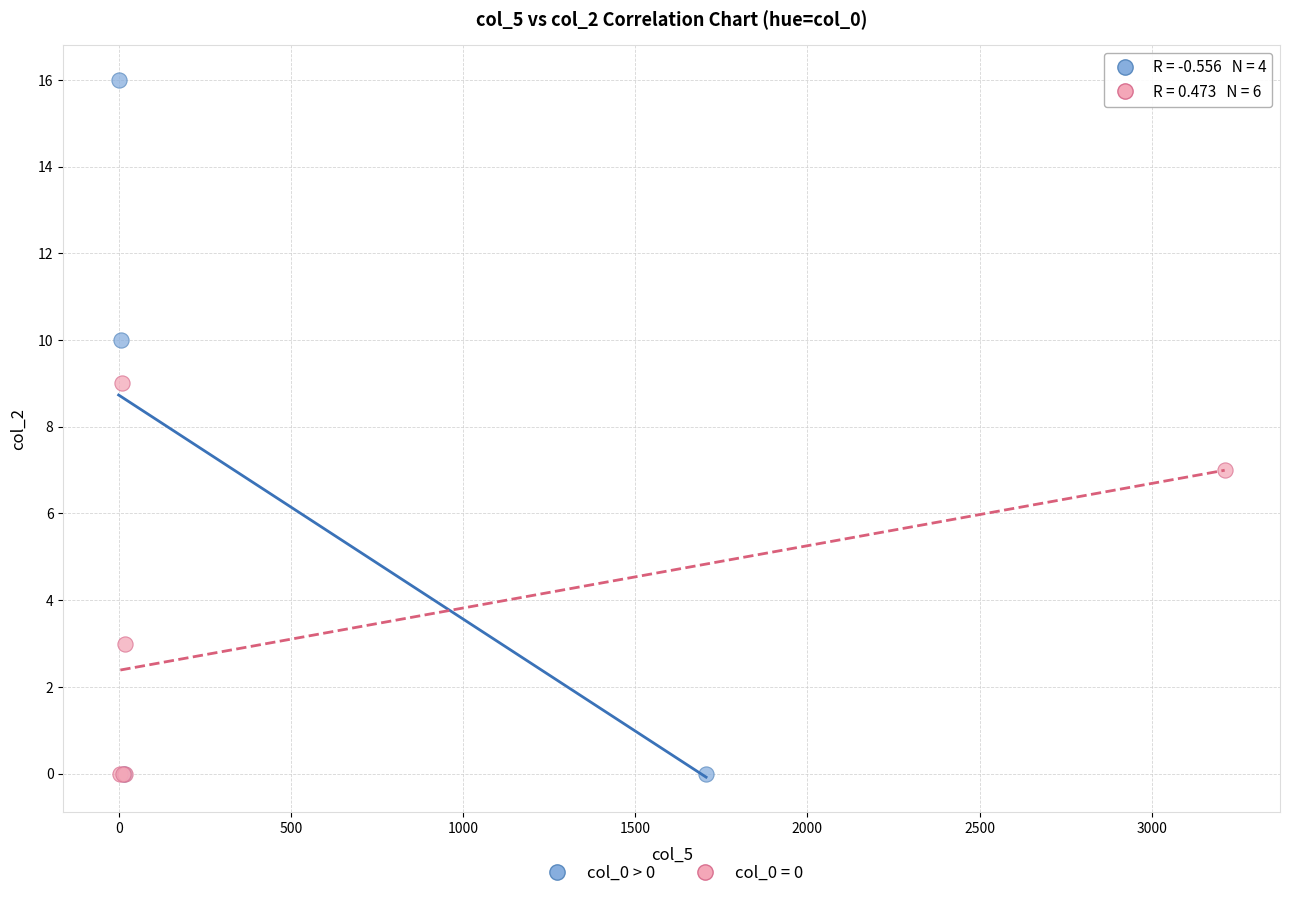

Which series contains the highest Y value?

col_0 > 0